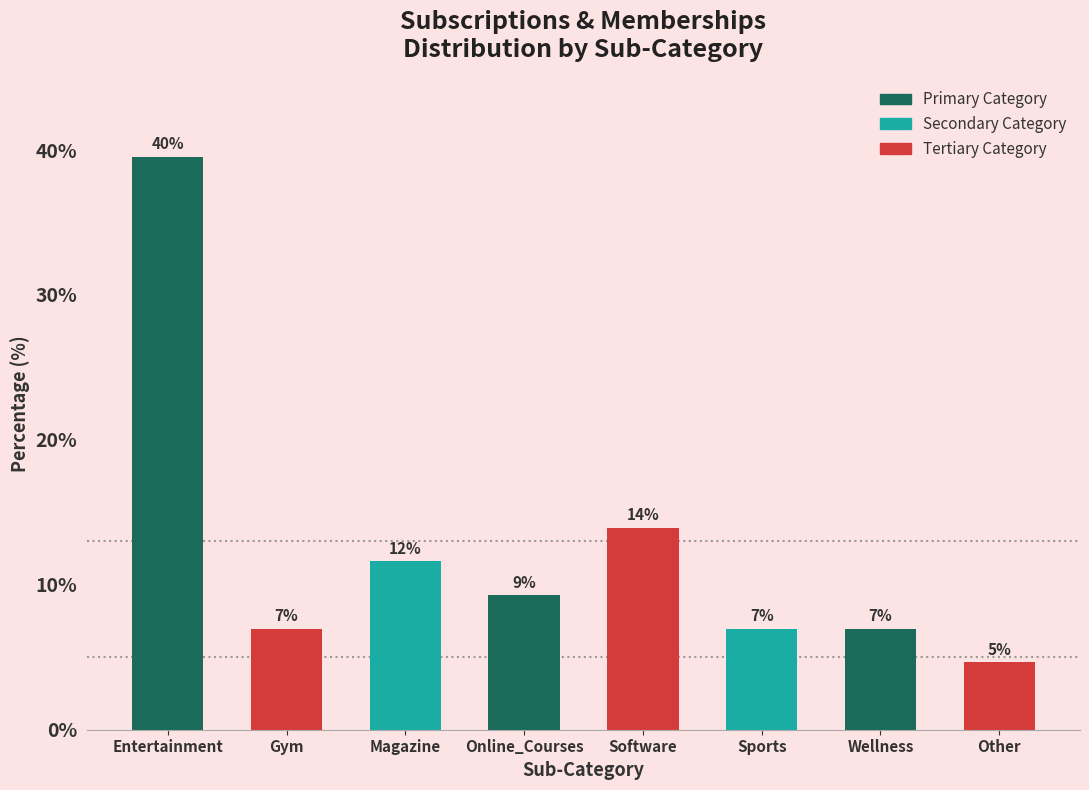

What is the ratio of the value at Magazine to the value at Sports?

1.7